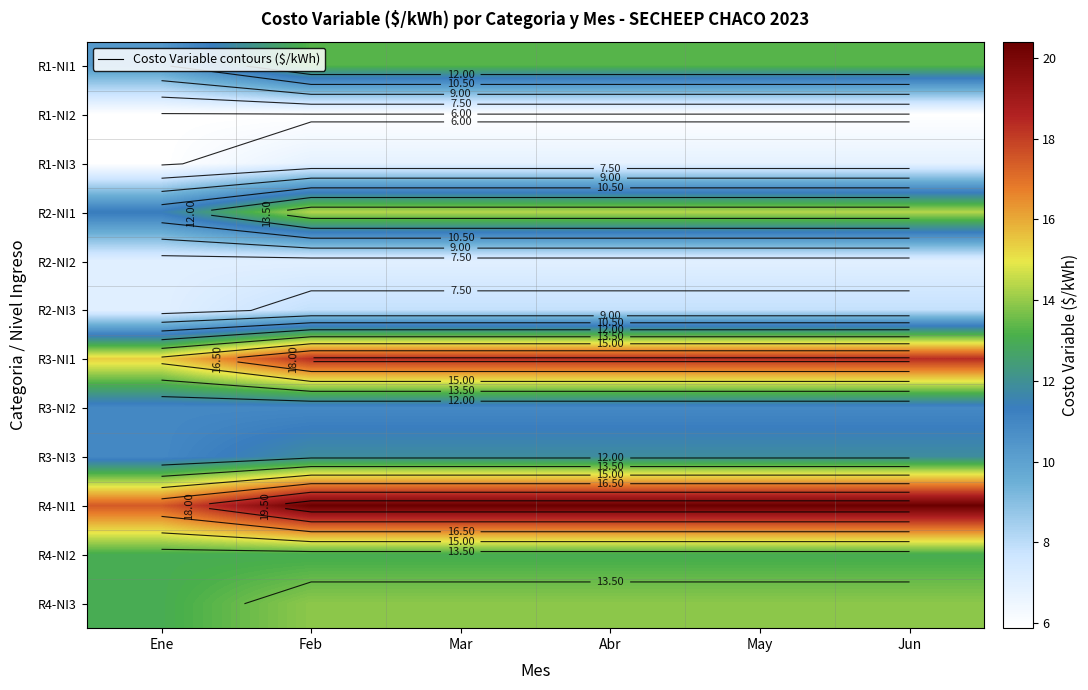

How many values in the R4-NI3 series exceed 13?

5